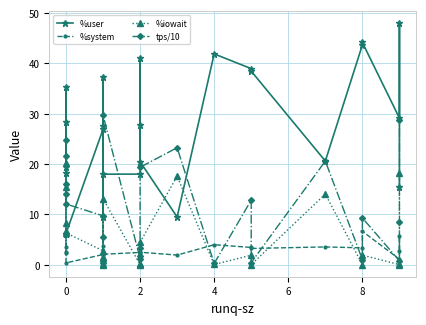

Which category has the lowest value in the %user series?

6